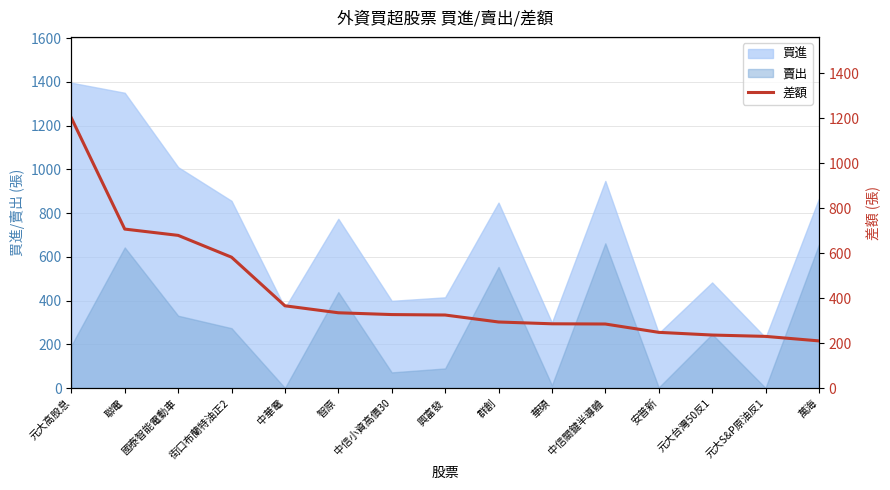

How many values exceed 325?

7